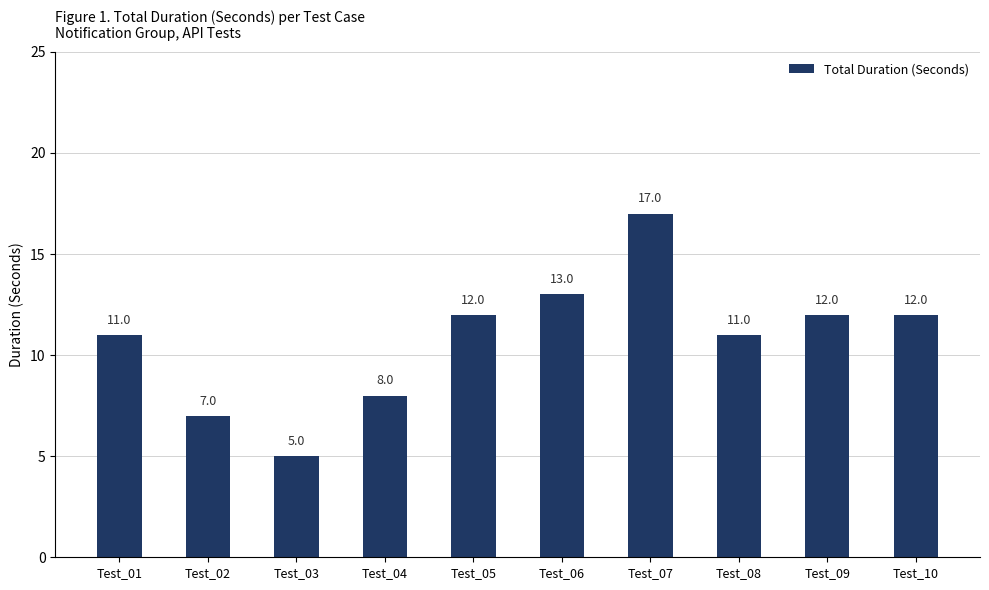

True or false: the data shows 4 at Test_06.

False